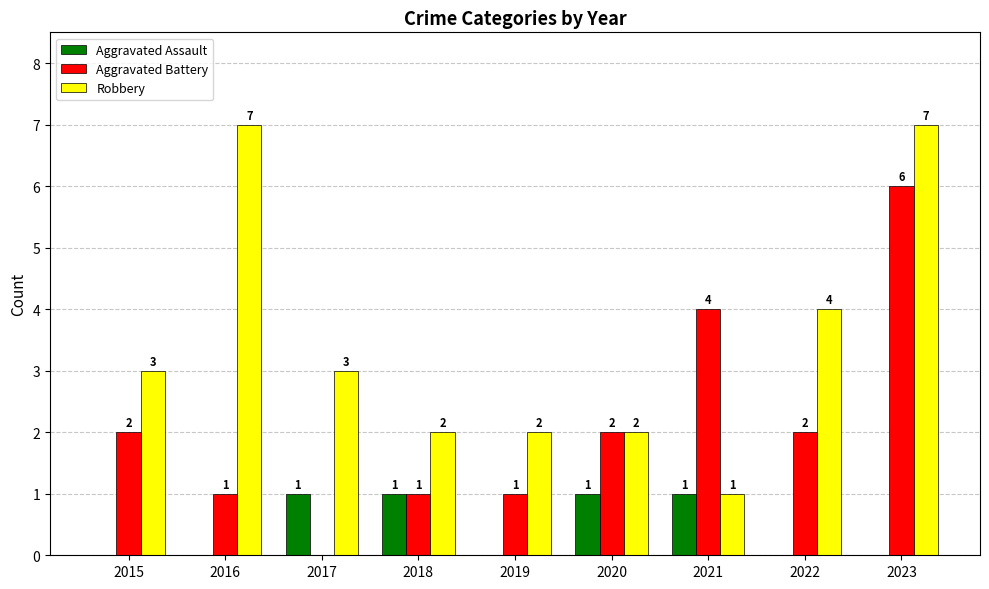

Reading left to right, list all the values displayed in this chart.

Aggravated Assault: 0	0	1	1	0	1	1	0	0
Aggravated Battery: 2	1	0	1	1	2	4	2	6
Robbery: 3	7	3	2	2	2	1	4	7